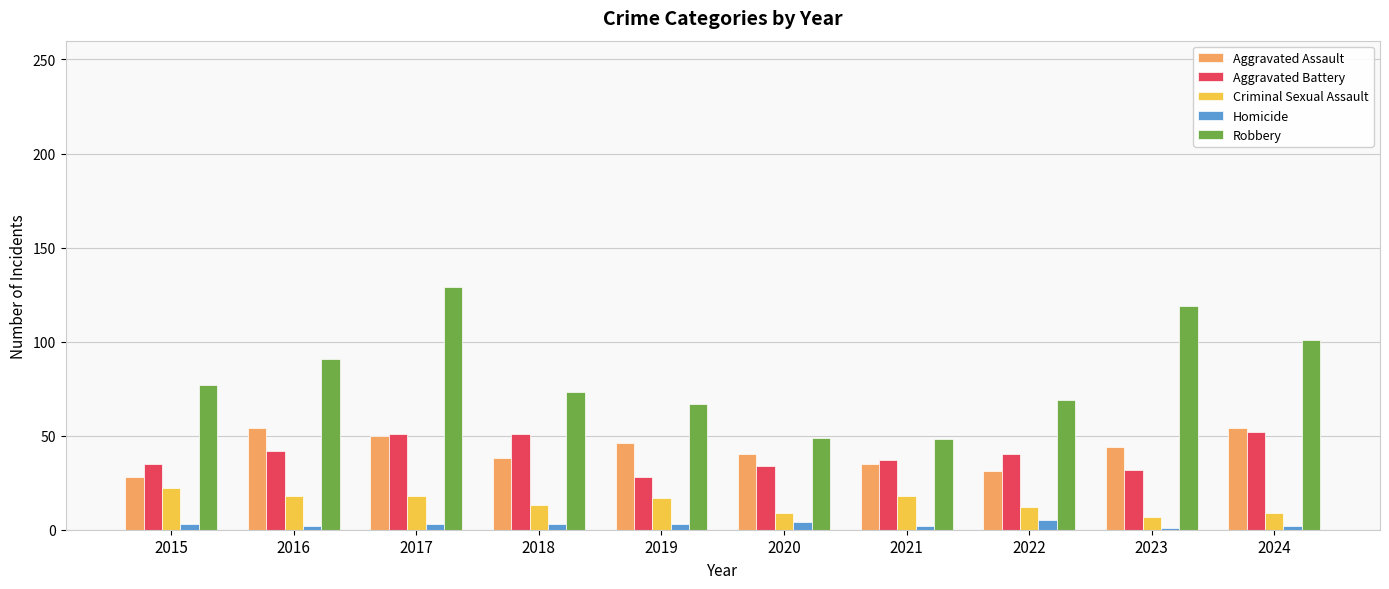

The Criminal Sexual Assault series shows 7 at 2023. True or false?

True